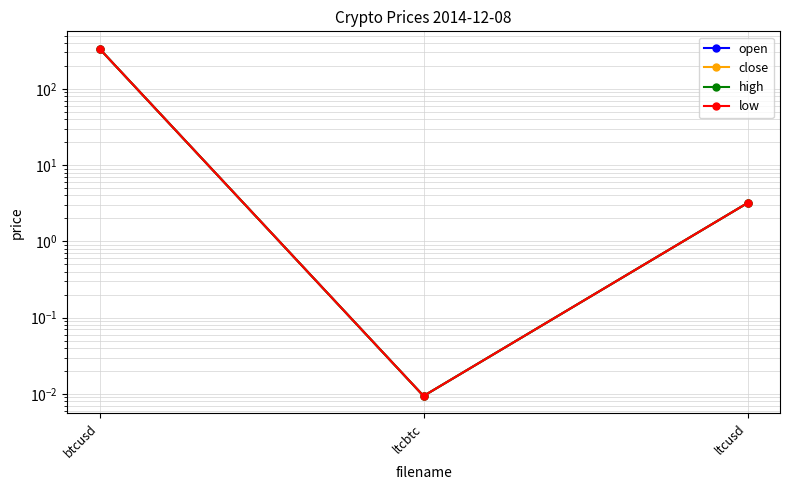

Reading left to right, list all the values displayed in this chart.

open: btcusd=335.9	ltcbtc=0.0	ltcusd=3.2
close: btcusd=335.9	ltcbtc=0.0	ltcusd=3.2
high: btcusd=335.9	ltcbtc=0.0	ltcusd=3.2
low: btcusd=335.8	ltcbtc=0.0	ltcusd=3.2